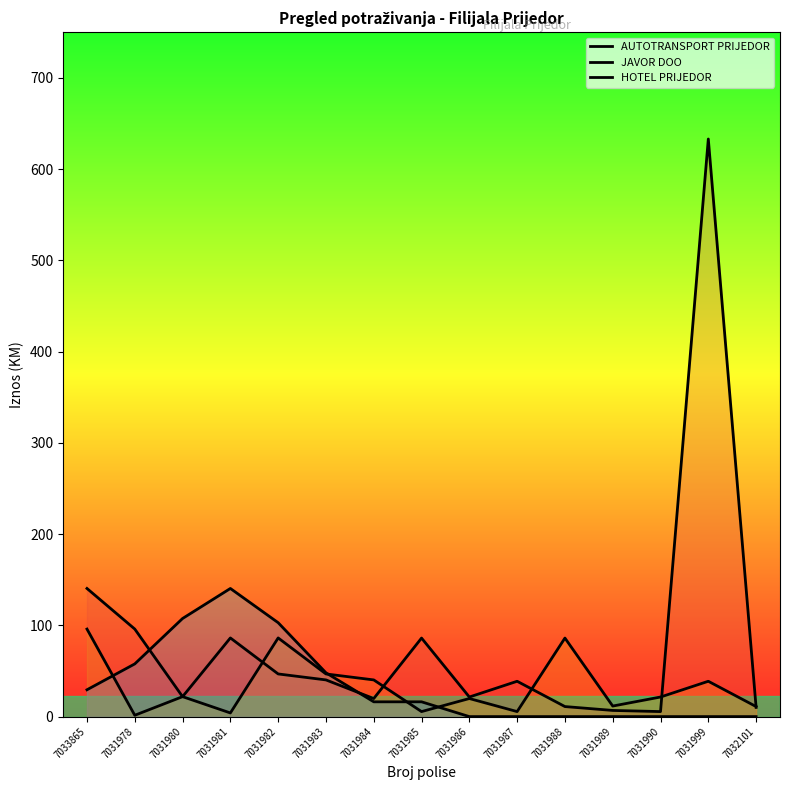

At which category does AUTOTRANSPORT PRIJEDOR reach its first local peak?

7031981